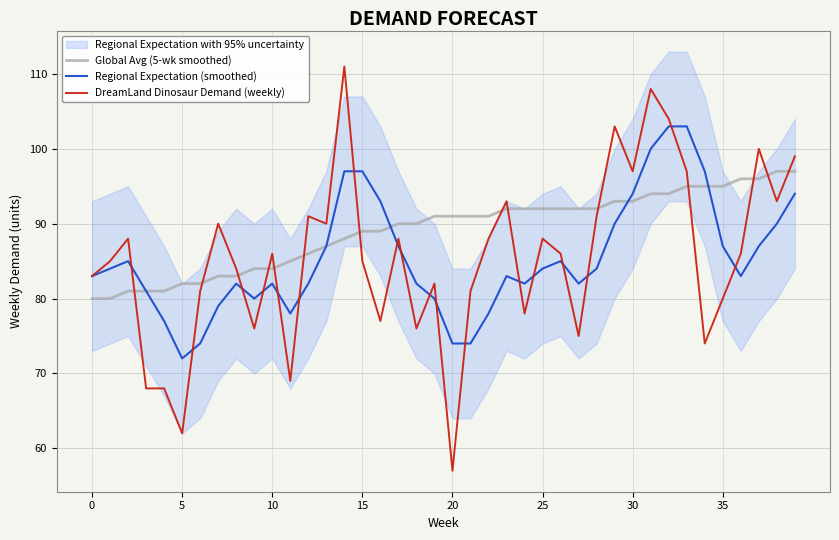

At which category does the chart reach its minimum across all series?

20